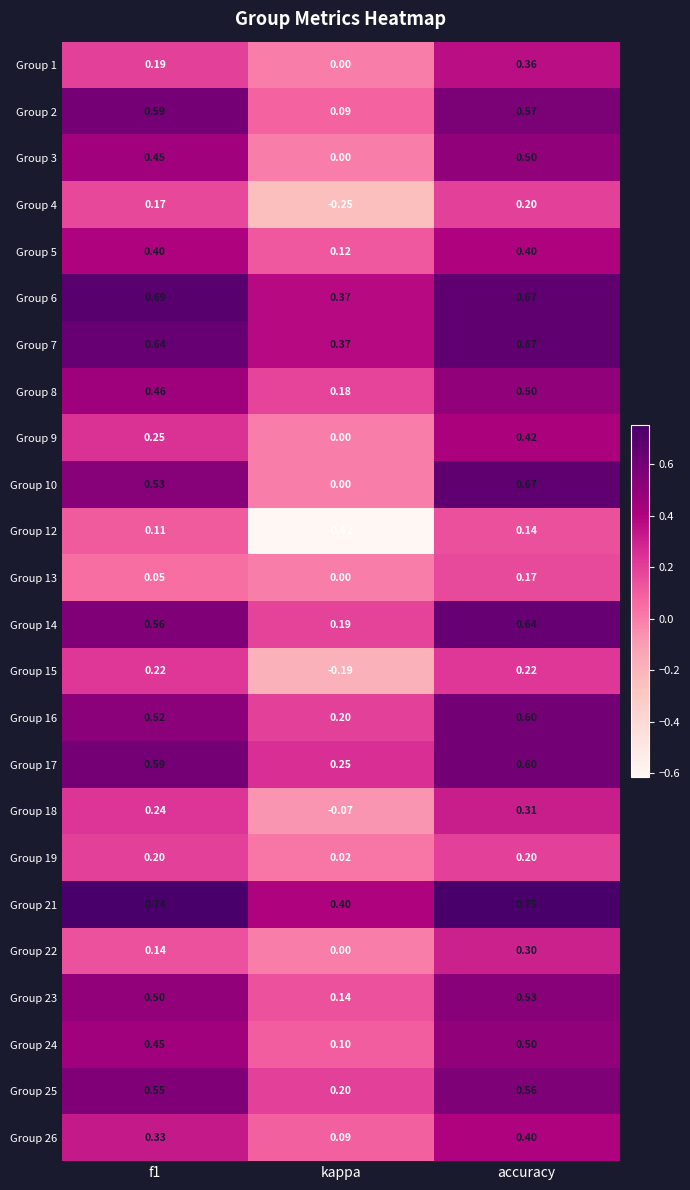

Where is Group 18 nearest to the value 0?

kappa